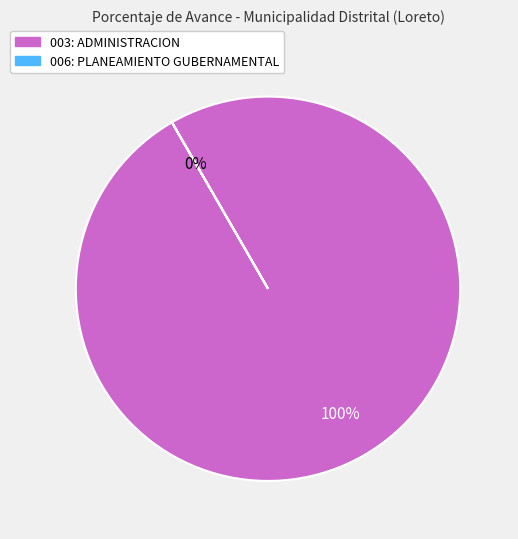

Which slice represents more than half of the pie?

003: ADMINISTRACION